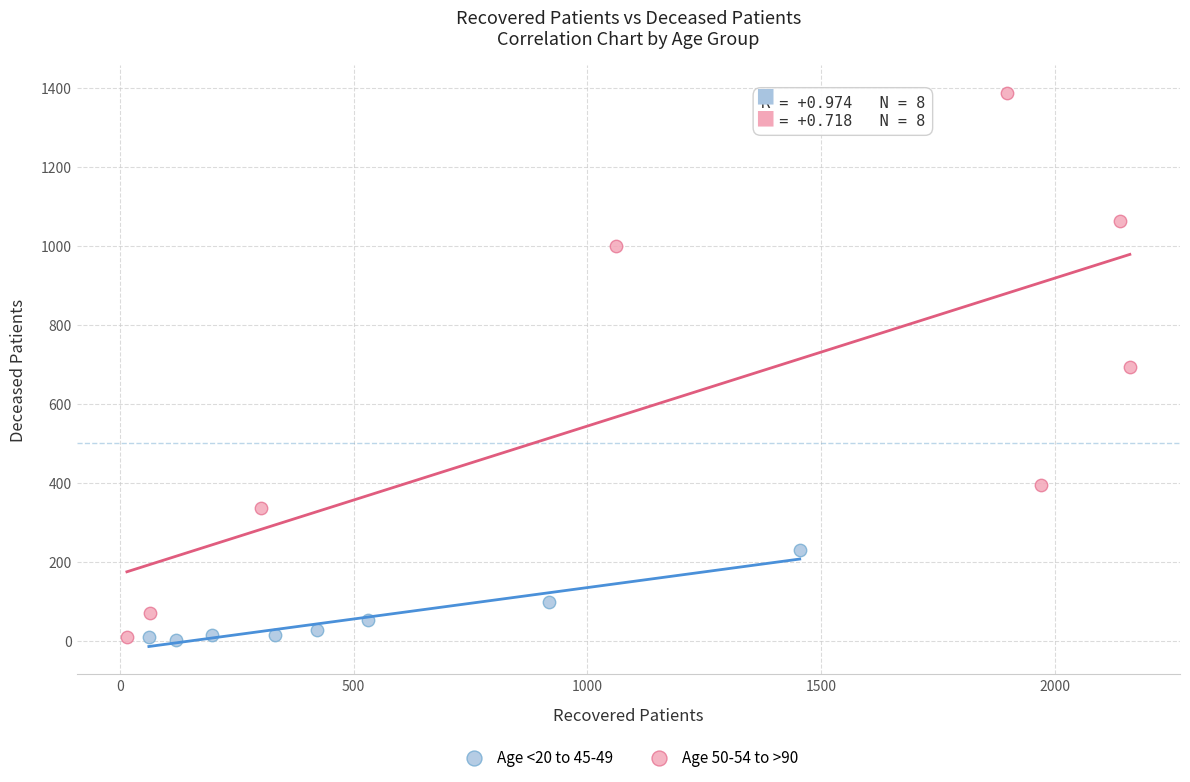

Which series has the widest spread of Y values?

Age 50-54 to >90